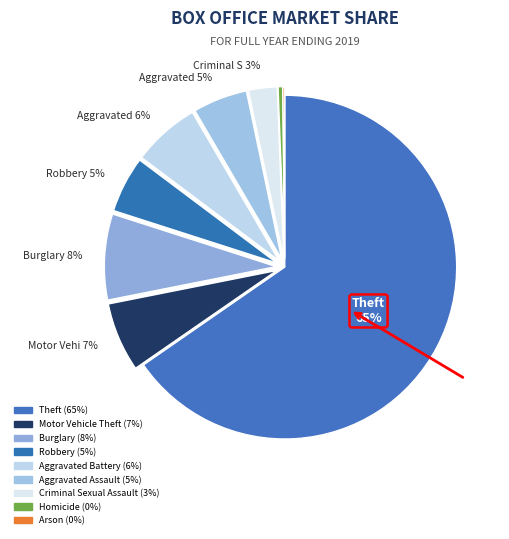

Which category has the smallest portion of the pie?

Arson